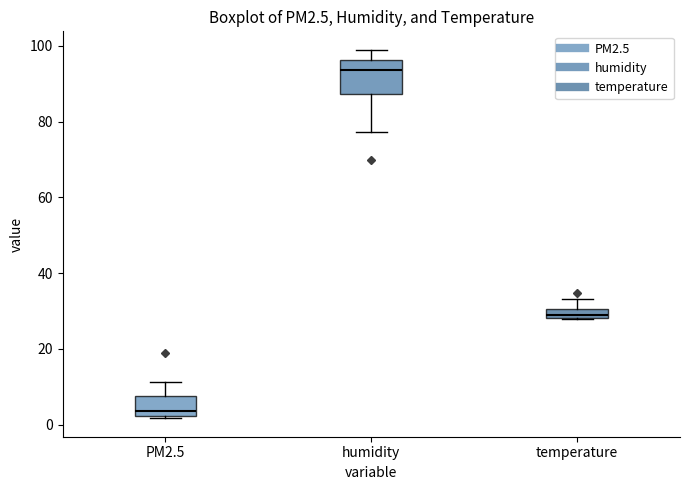

Which box has the lowest median line?

PM2.5